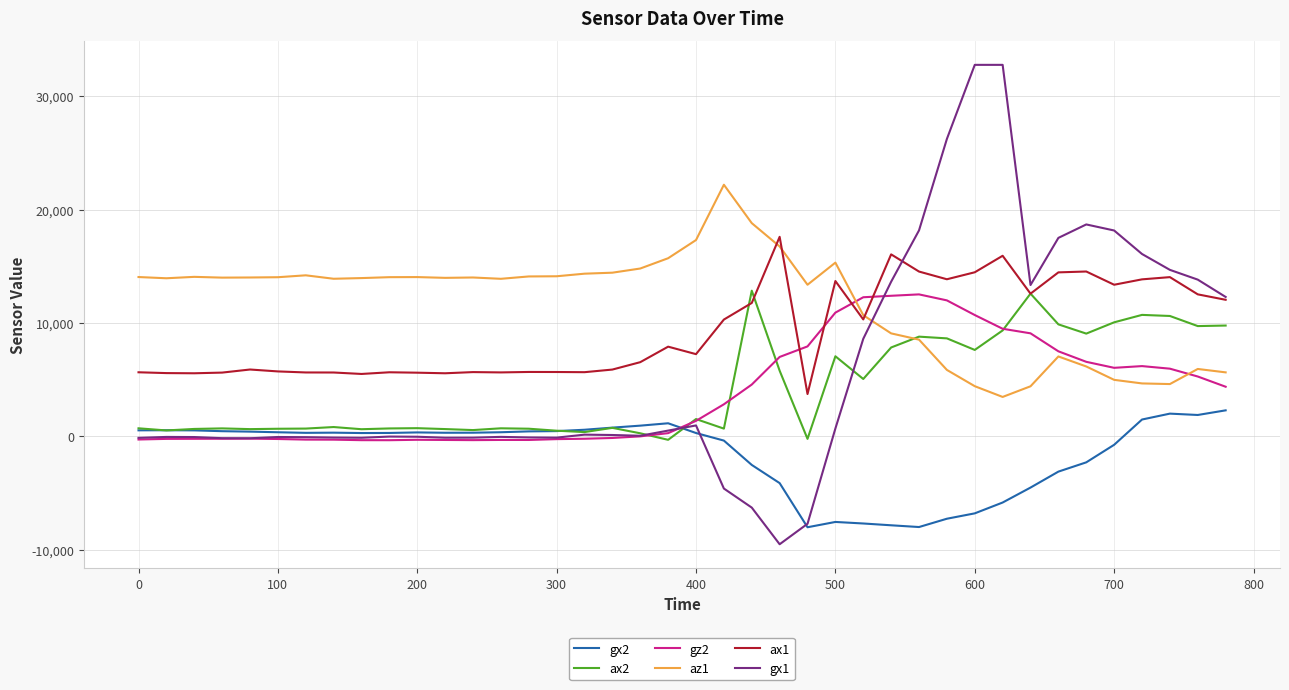

What is the smallest value displayed?

-9535